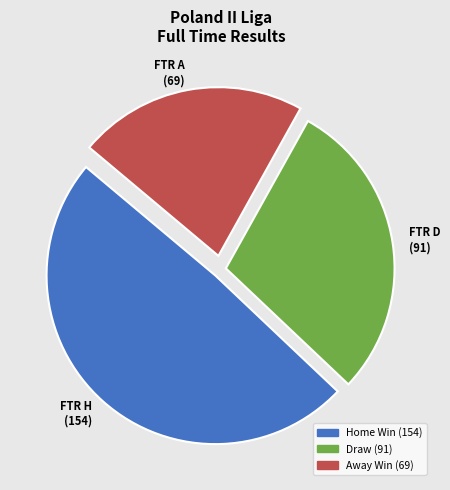

Does any single category account for the majority?

No